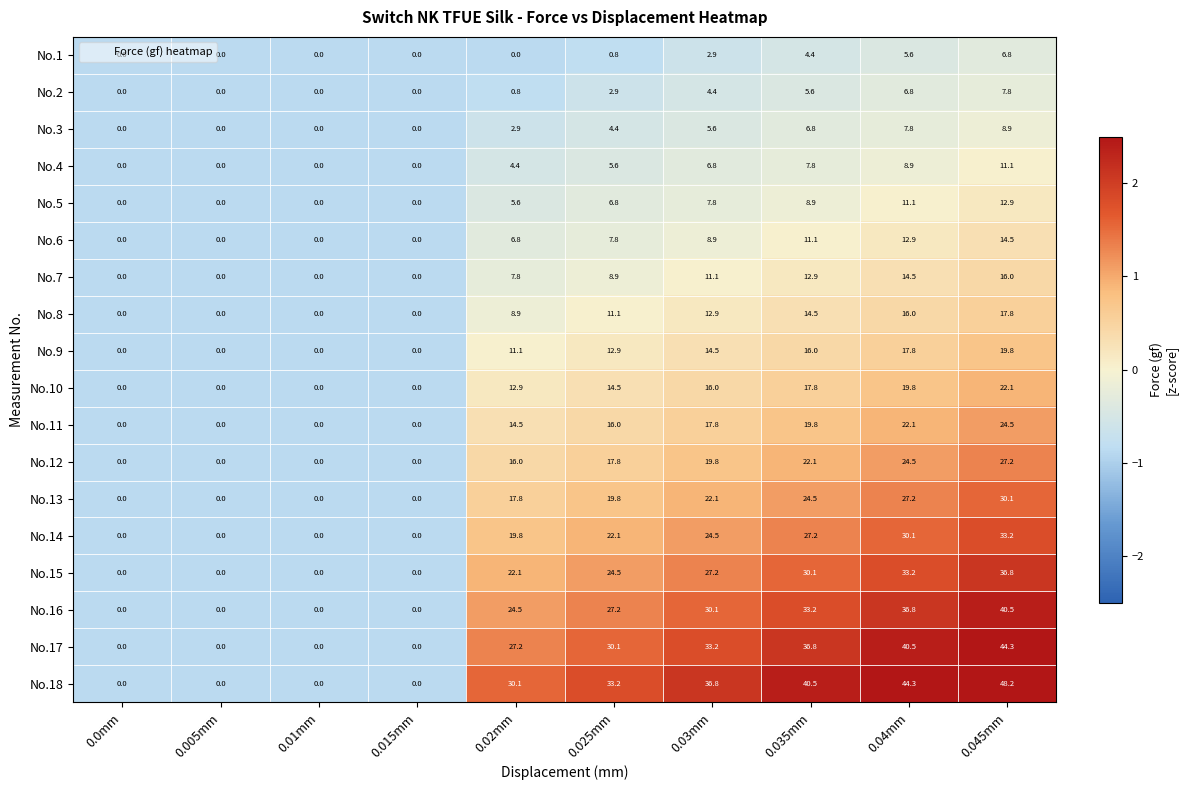

What is the difference between the highest and lowest values at 0.025mm?

32.4